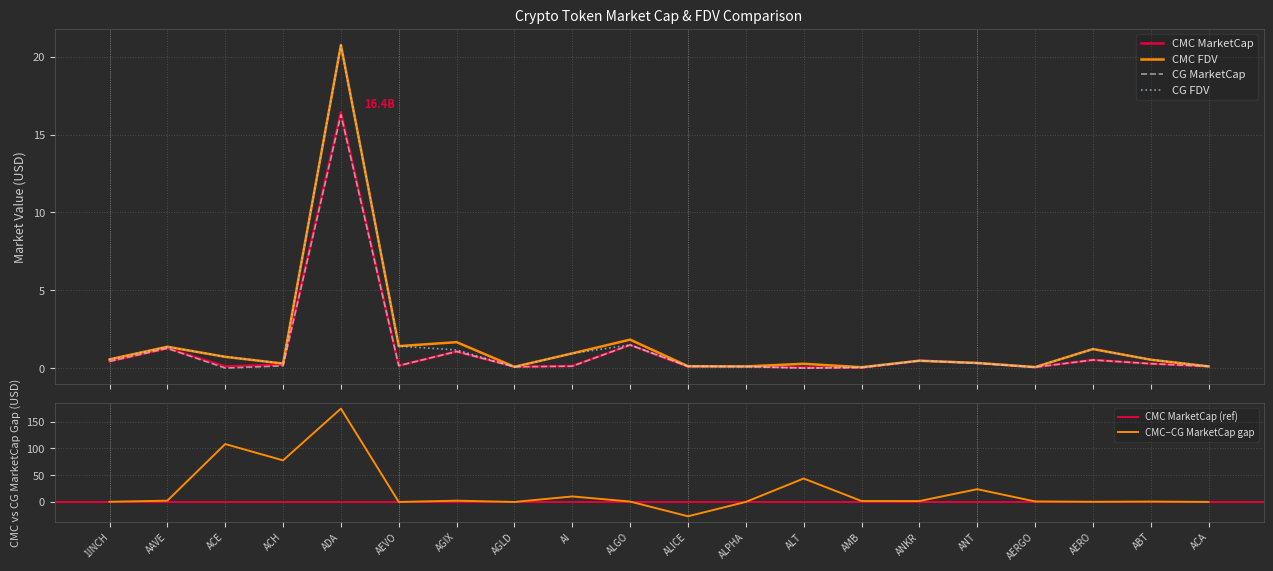

What is the label of the 20th point from the left?

ACA